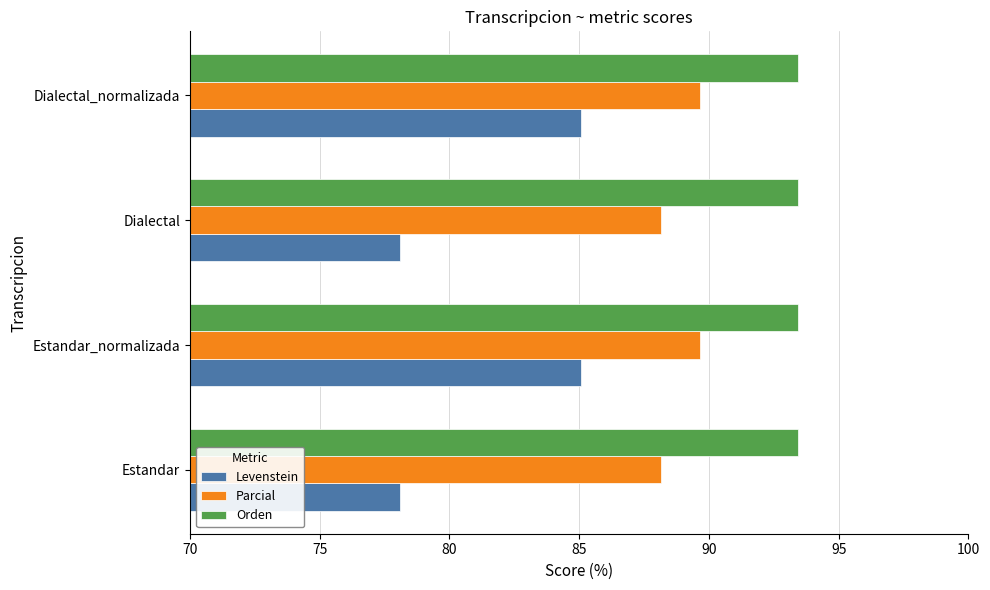

True or false: Levenstein has a value of 78.1 at Dialectal.

True